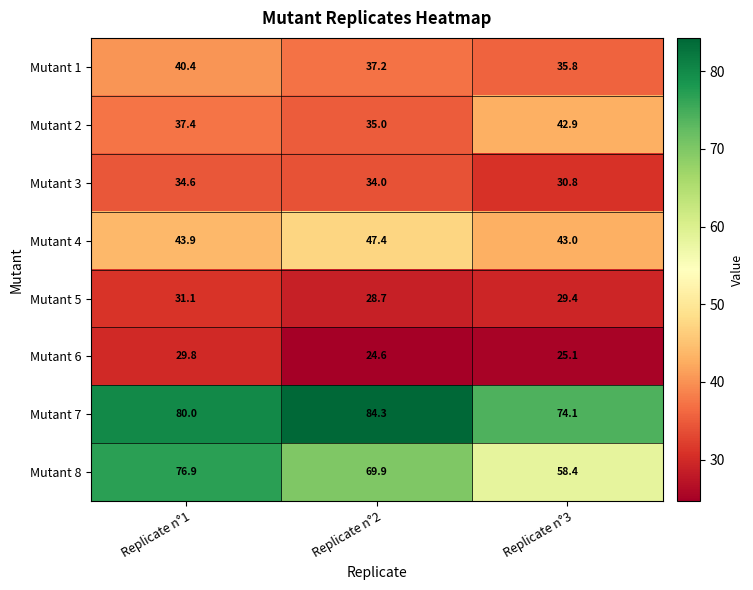

What is the spread (max minus min) of values at Replicate n°2?

59.7